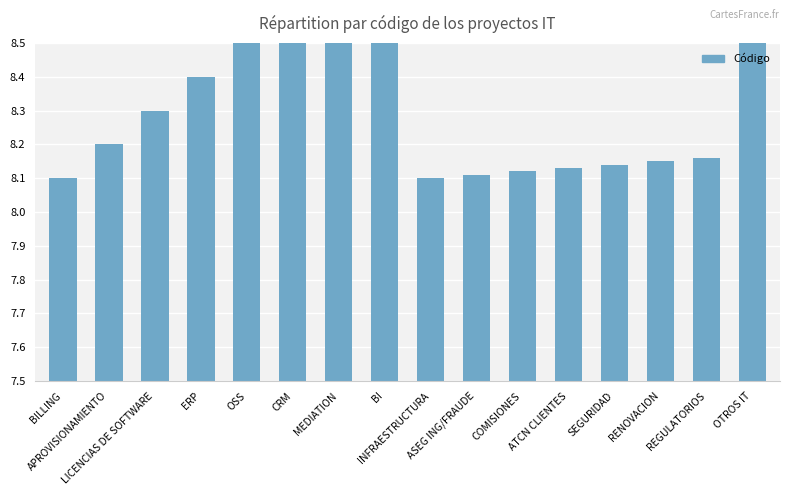

At which category does the chart reach its minimum across all series?

BILLING